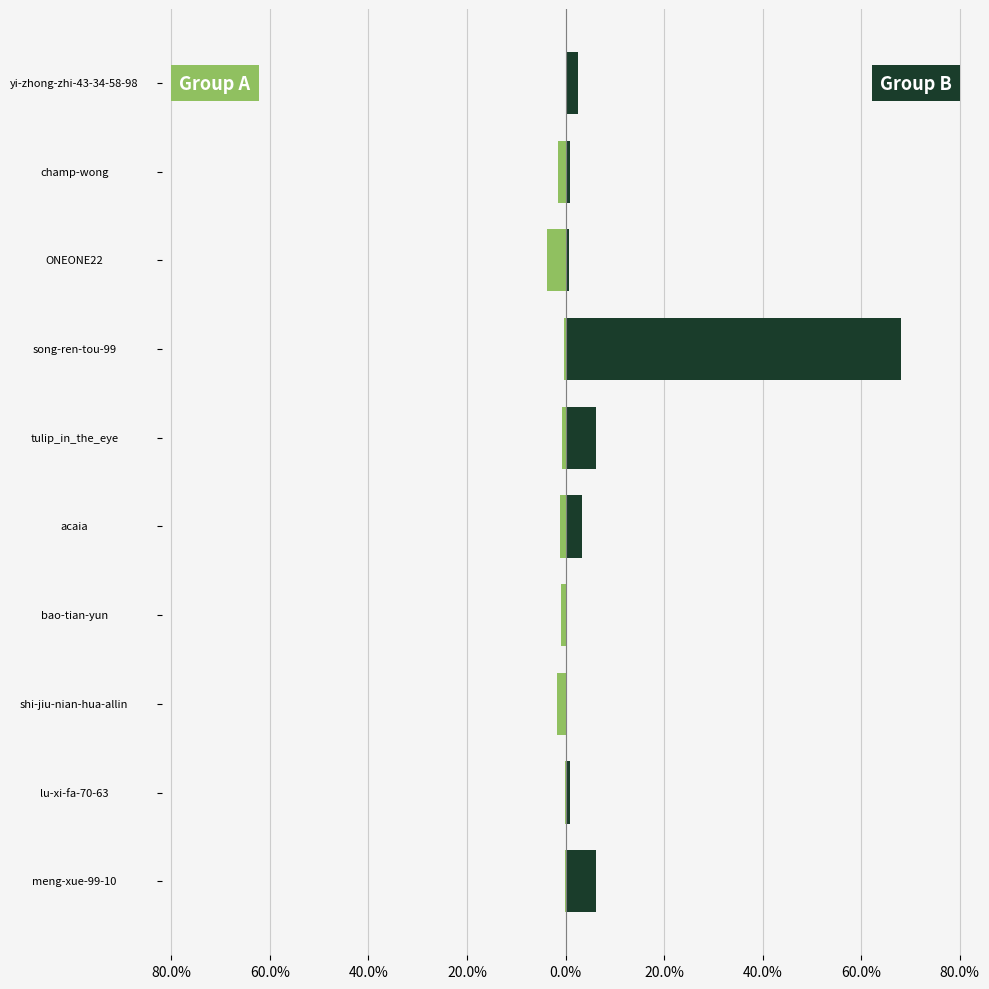

How many values in the meng-xue-99-10 series exceed 2?

5